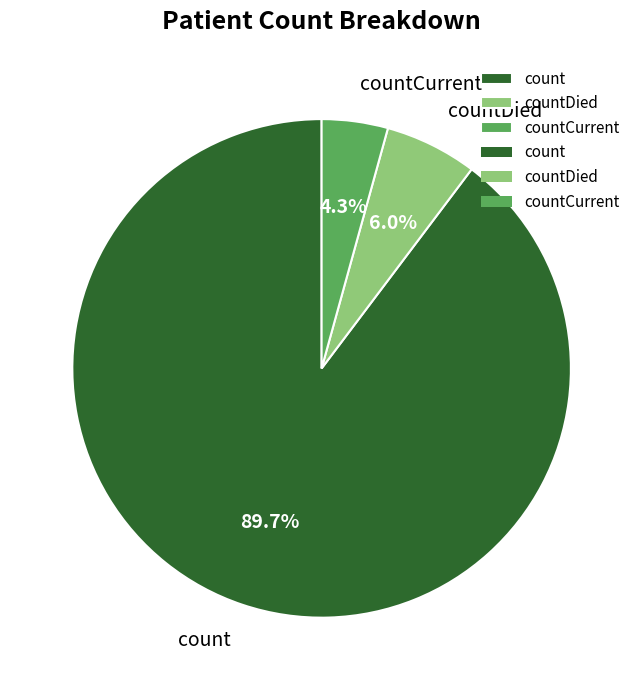

Which has a higher value, countCurrent or countDied?

countDied